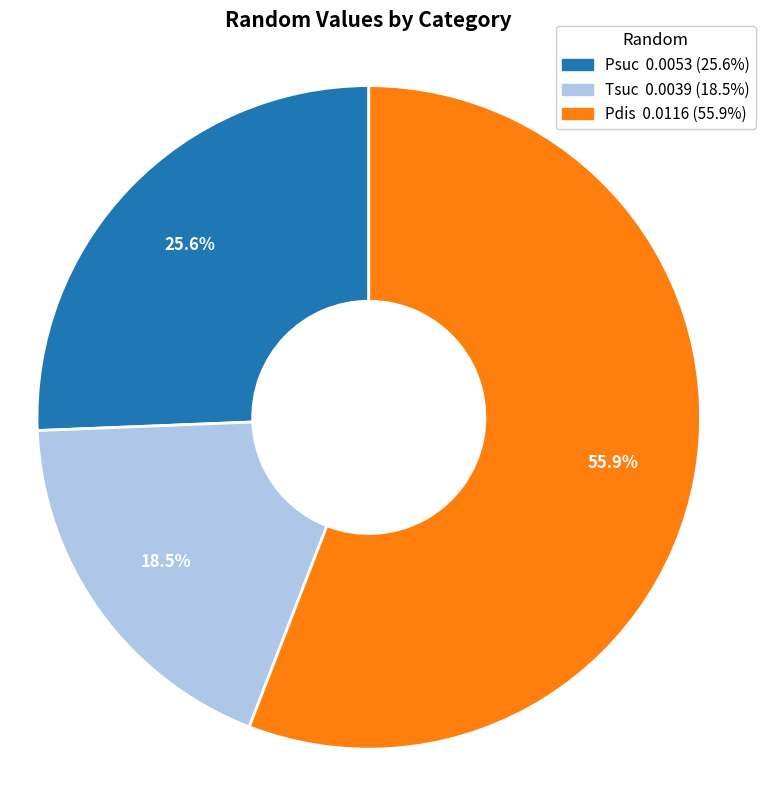

Which category has the biggest portion of the pie?

Pdis